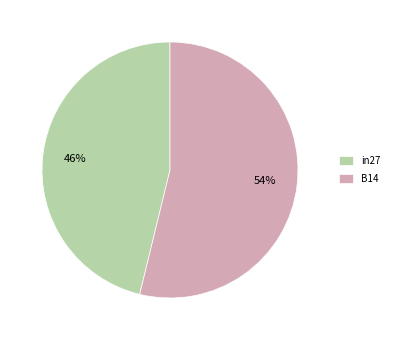

What is the majority slice?

B14